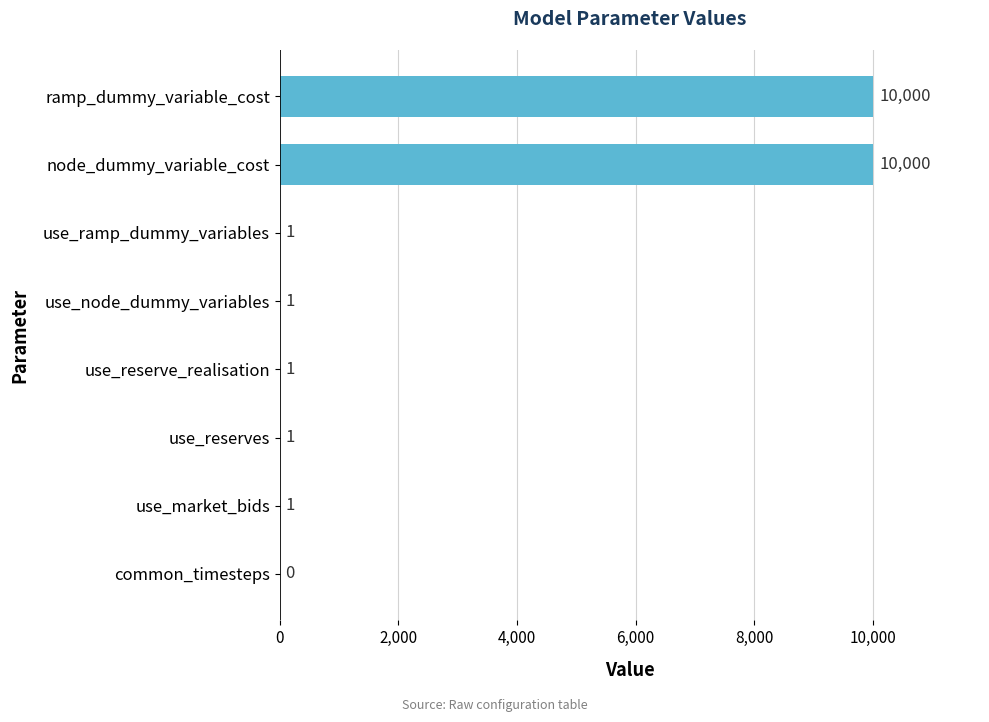

The chart shows a value of 10000 at ramp_dummy_variable_cost. True or false?

True